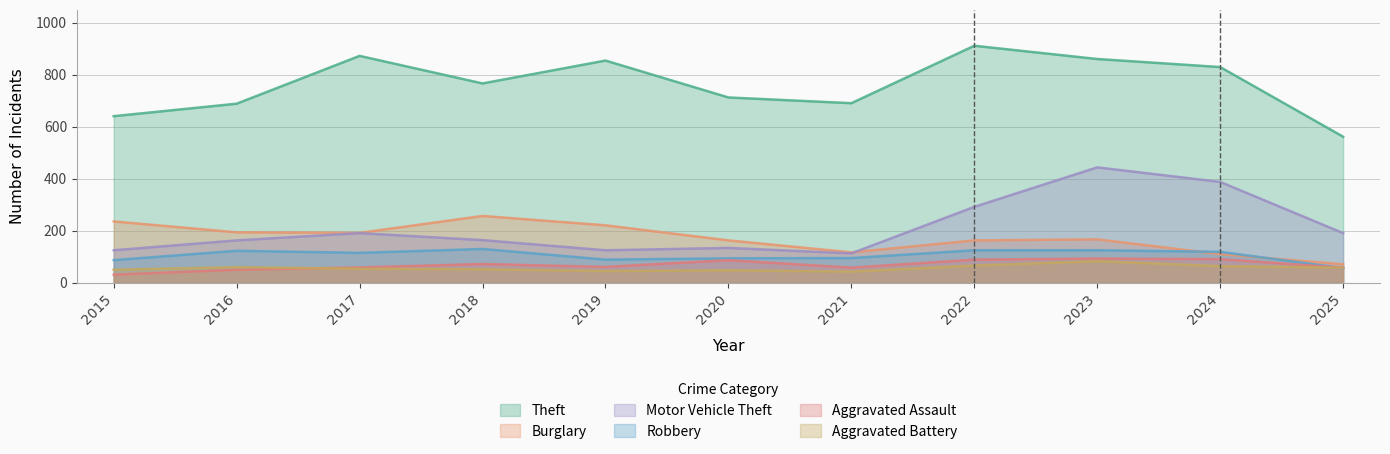

What is the difference between the maximum and minimum values in the Theft series?

350